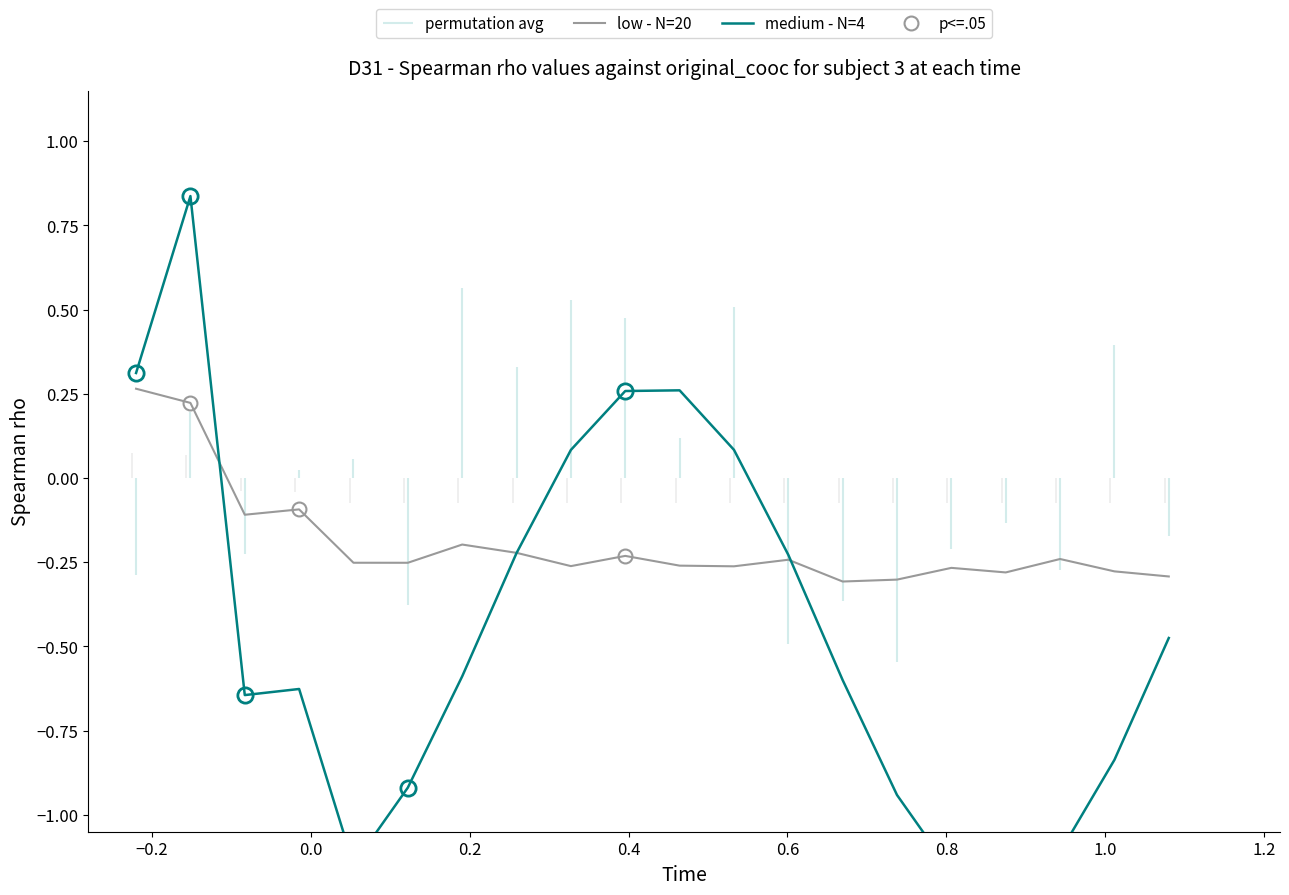

Reading right to left, list all the values displayed in this chart.

low - N=20: -0.3	-0.3	-0.2	-0.3	-0.3	-0.3	-0.3	-0.2	-0.3	-0.3	-0.2	-0.3	-0.2	-0.2	-0.3	-0.3	-0.1	-0.1	0.2	0.3
medium - N=4: -0.5	-0.8	-1.1	-1.2	-1.2	-0.9	-0.6	-0.2	0.1	0.3	0.3	0.1	-0.2	-0.6	-0.9	-1.1	-0.6	-0.6	0.8	0.3